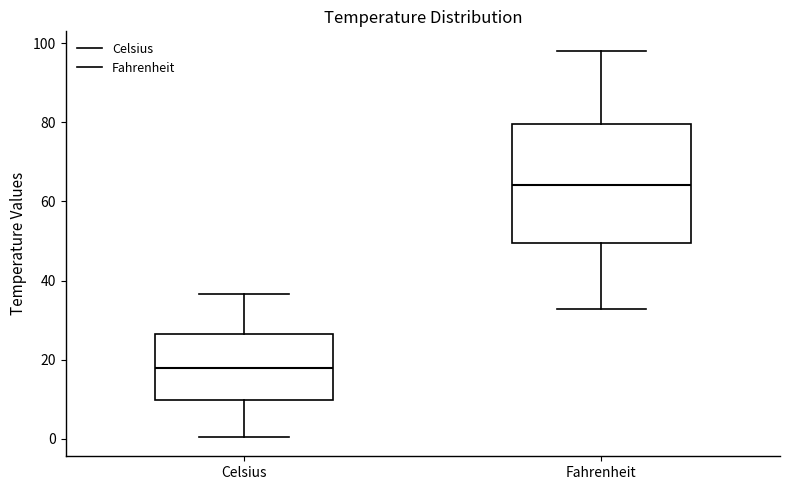

Which box's median line is the lowest?

Celsius